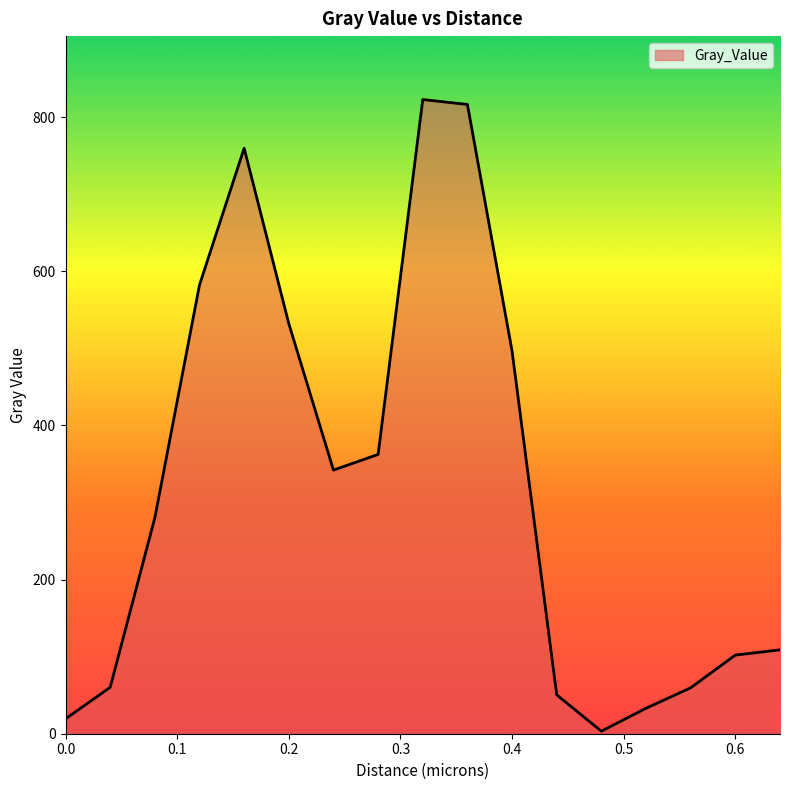

What is the greatest value displayed?

822.8